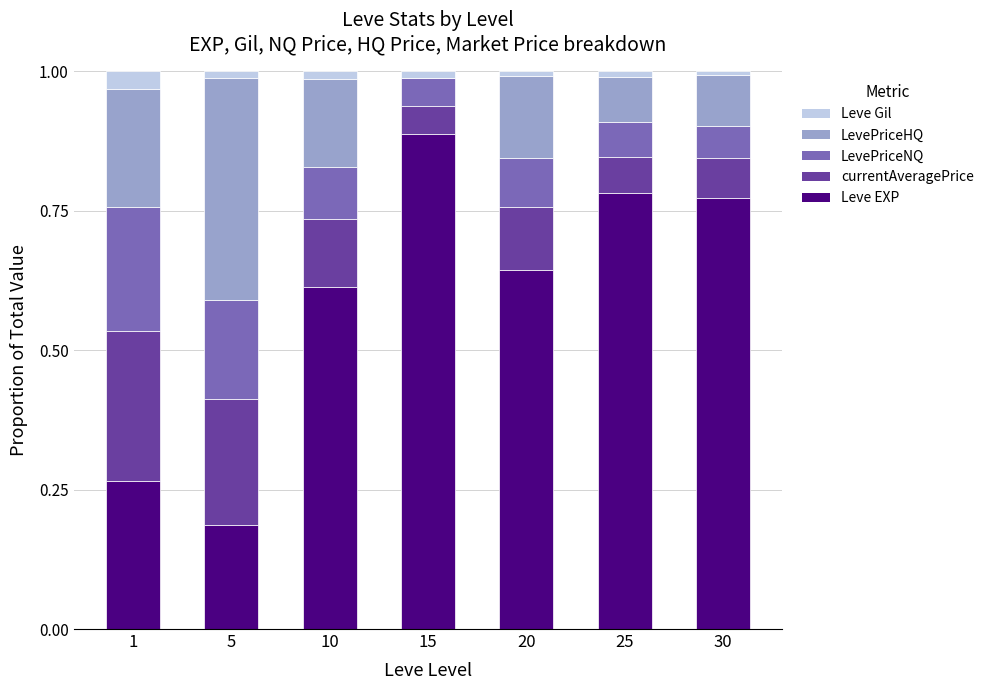

Which category has the highest value in the Leve EXP series?

15